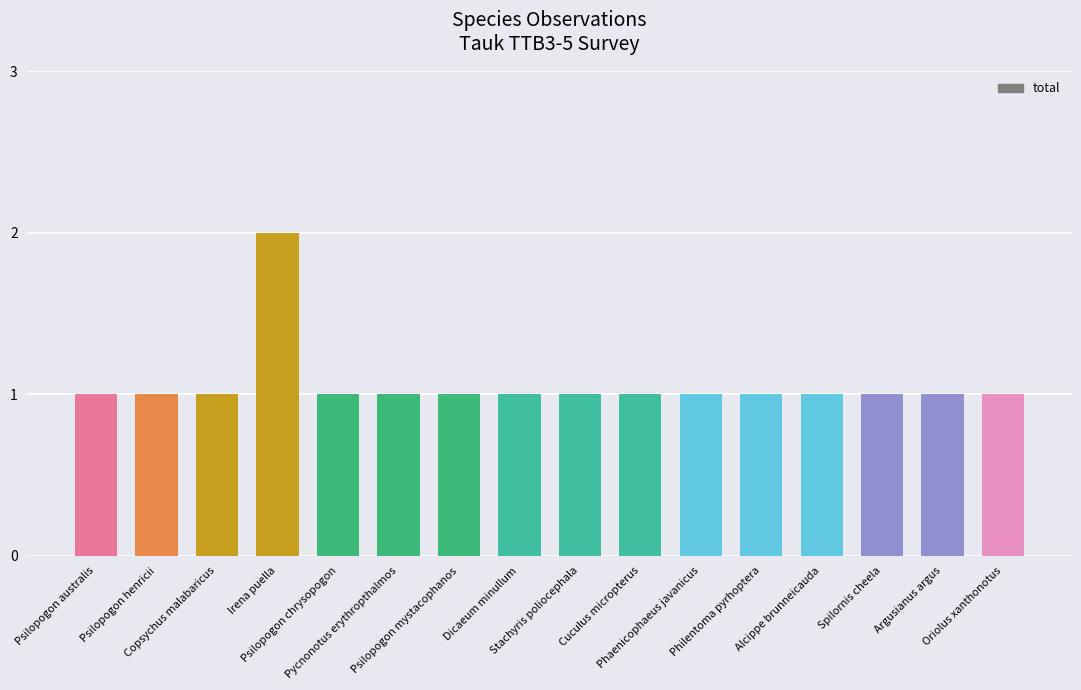

Count the values in the range 1 to 2.

16